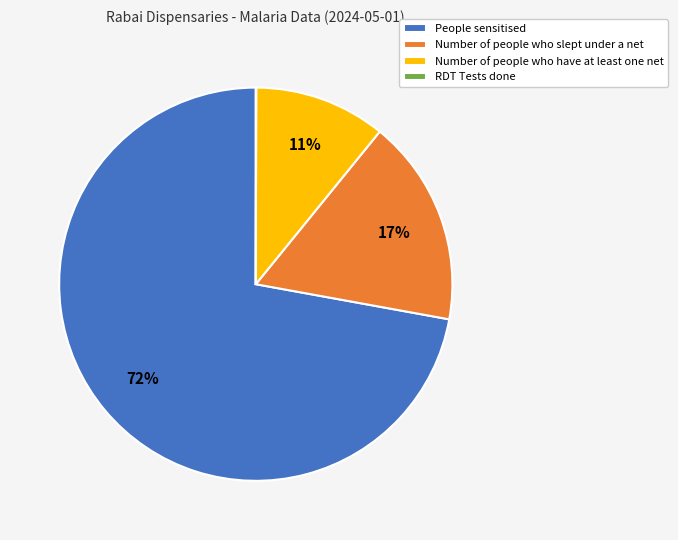

True or false: People sensitised accounts for 62% of the total.

False